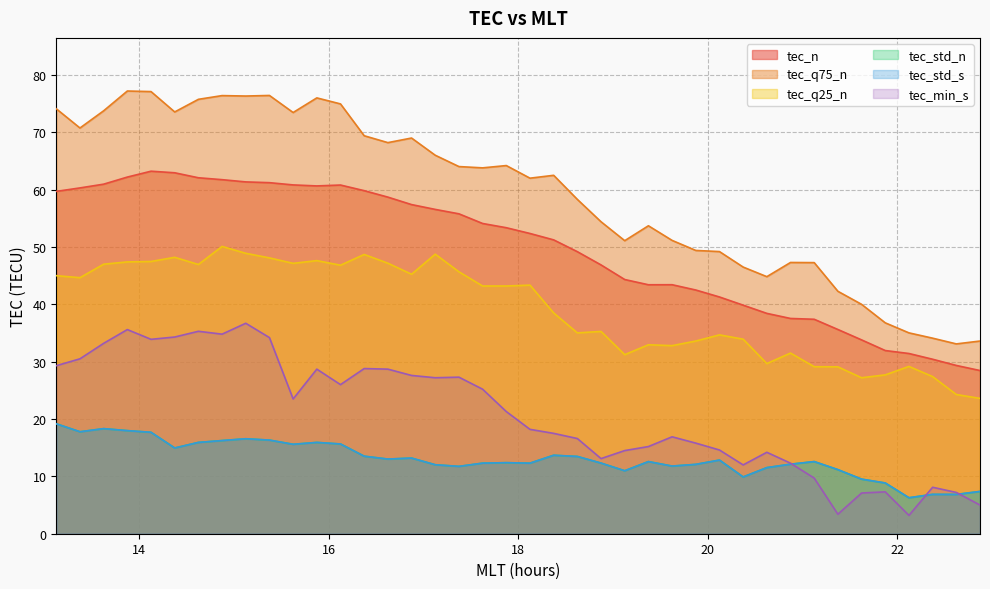

Rank the series by their maximum value, from highest to lowest.

tec_q75_n, tec_n, tec_q25_n, tec_min_s, tec_std_n, tec_std_s